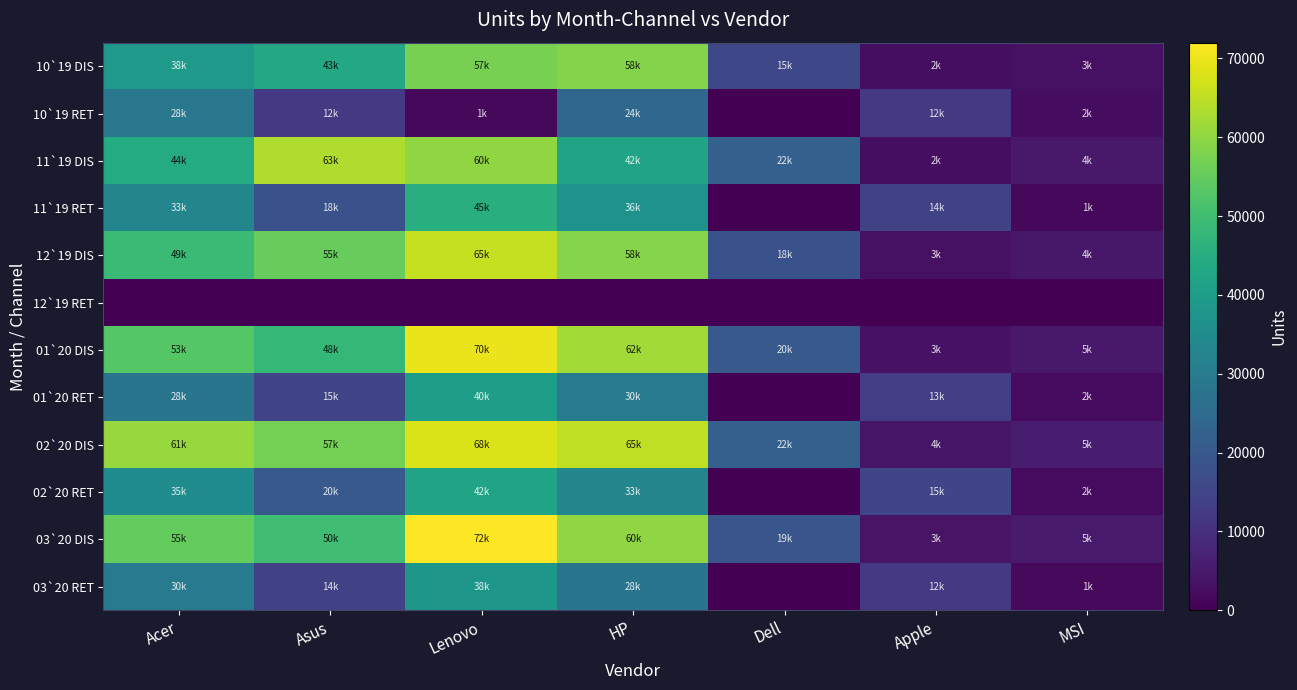

Between Dell and Lenovo, which is larger?

Lenovo